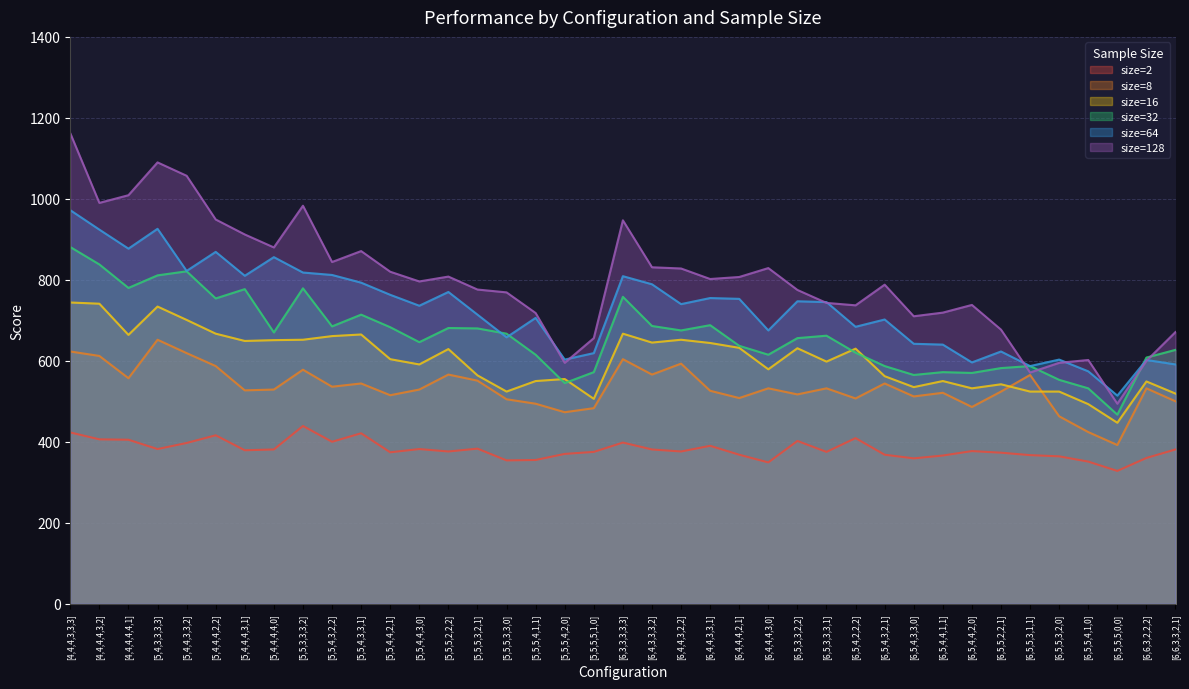

At which label is size=8 closest to 522?

[6,5,4,4,1,1]